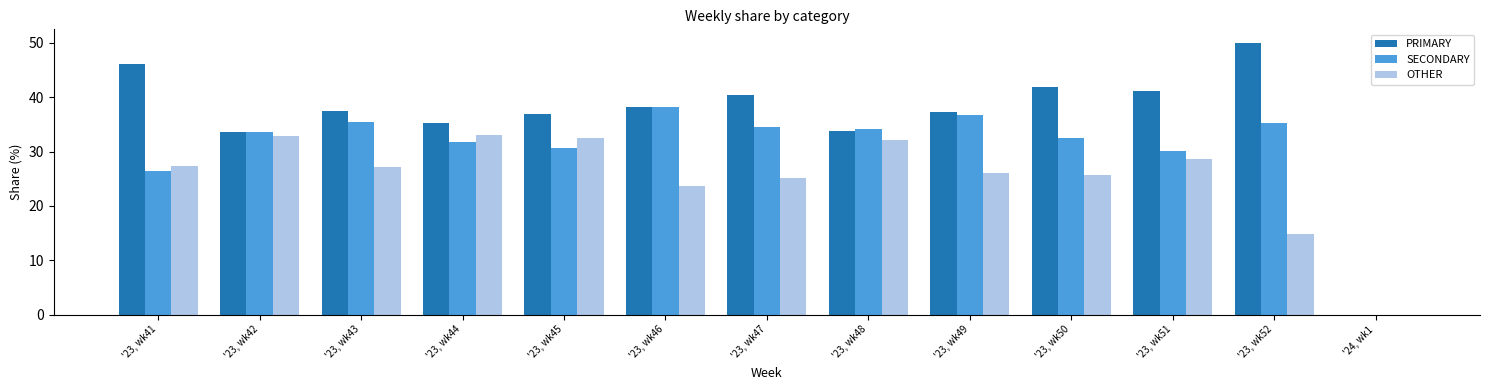

The SECONDARY series shows 21.7 at '23, wk52. True or false?

False